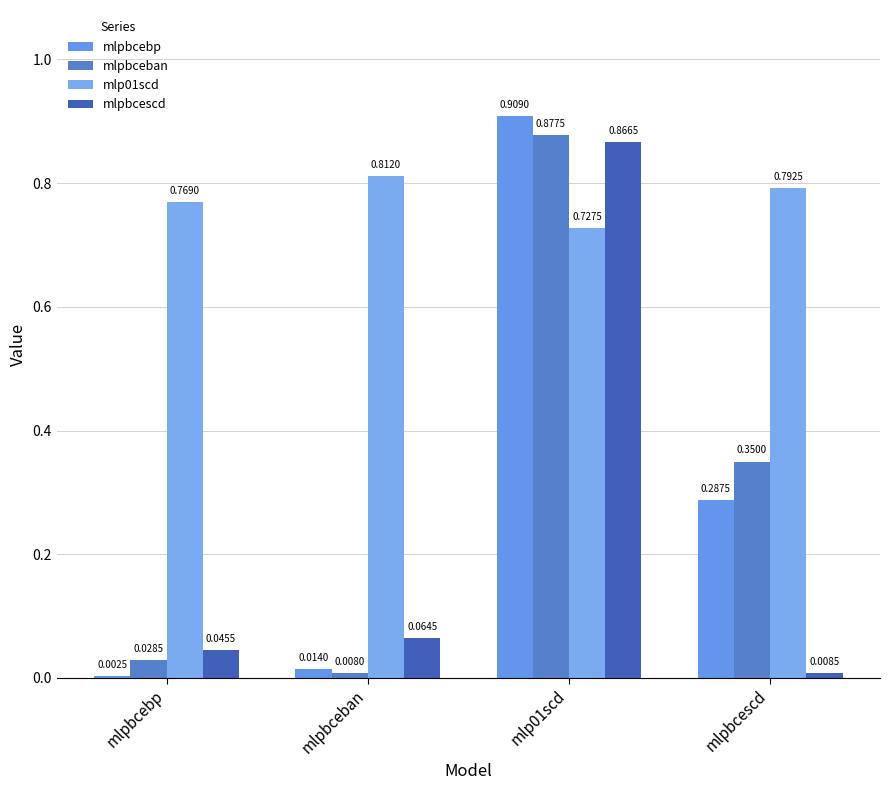

How many groups of bars are there?

4